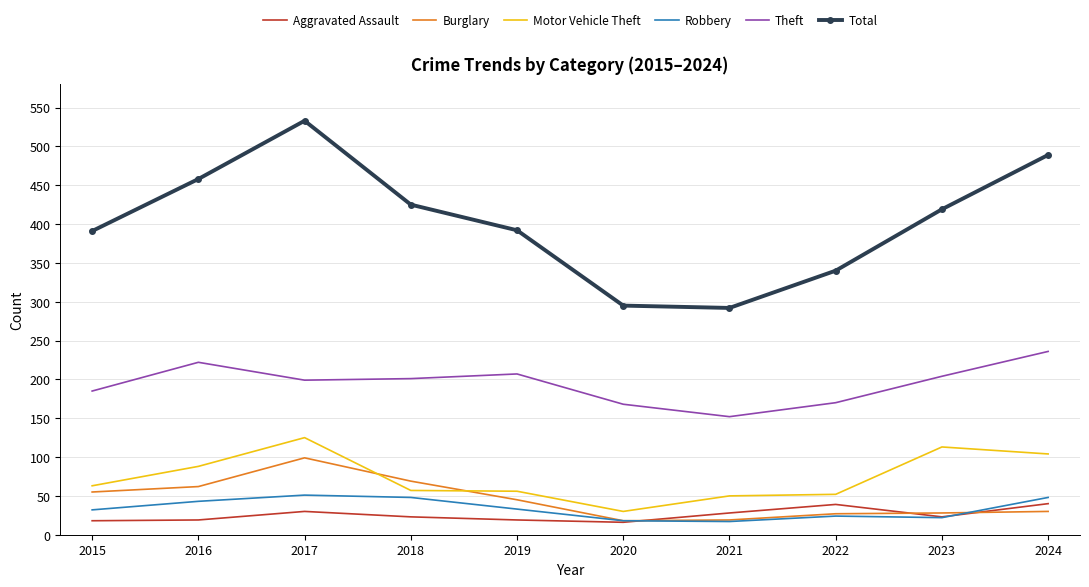

Which series has the widest spread of values?

Total